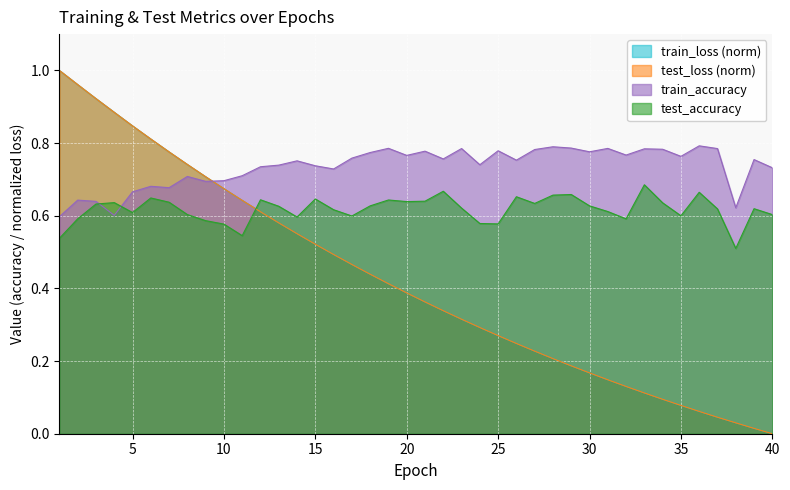

What is the maximum value shown in the chart?

1.0